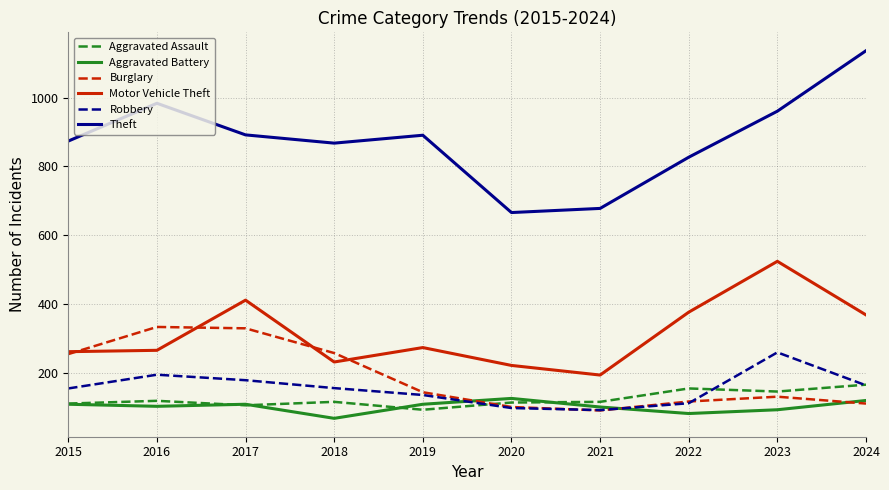

True or false: Robbery and Theft cross at least once.

False